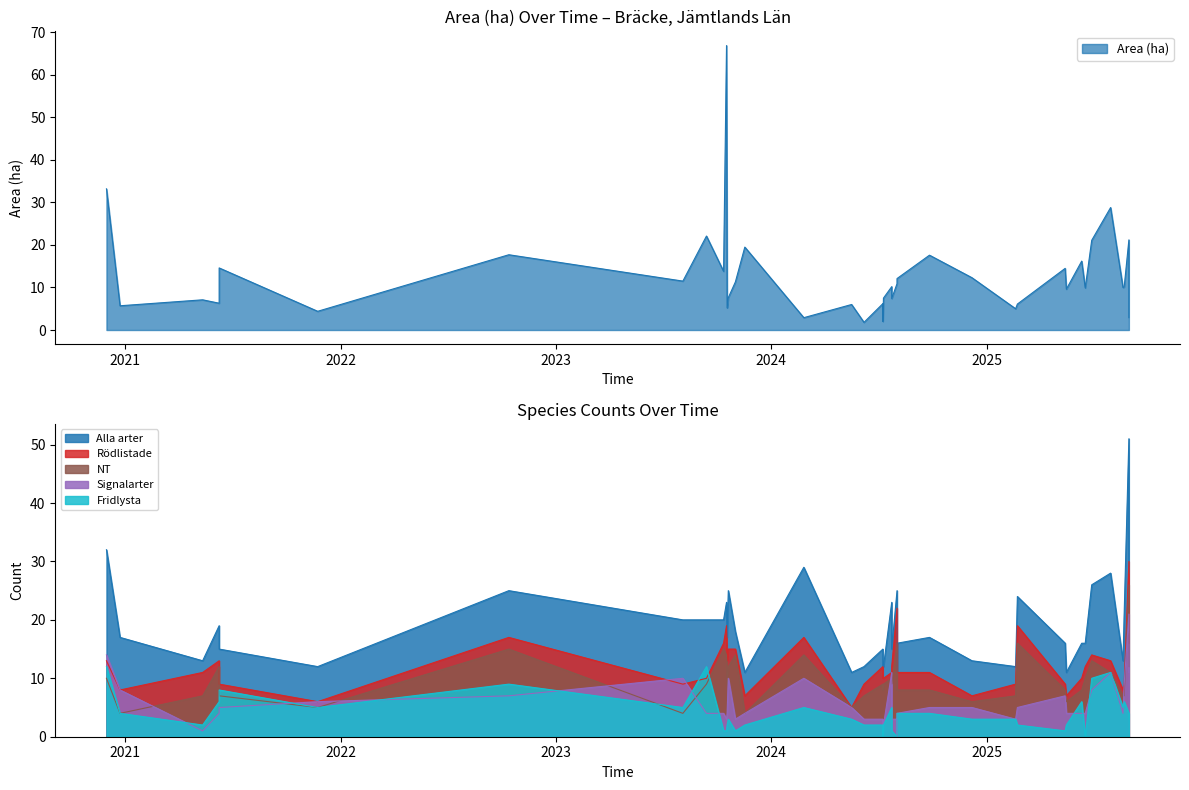

Which series has the largest total across all categories?

Alla arter